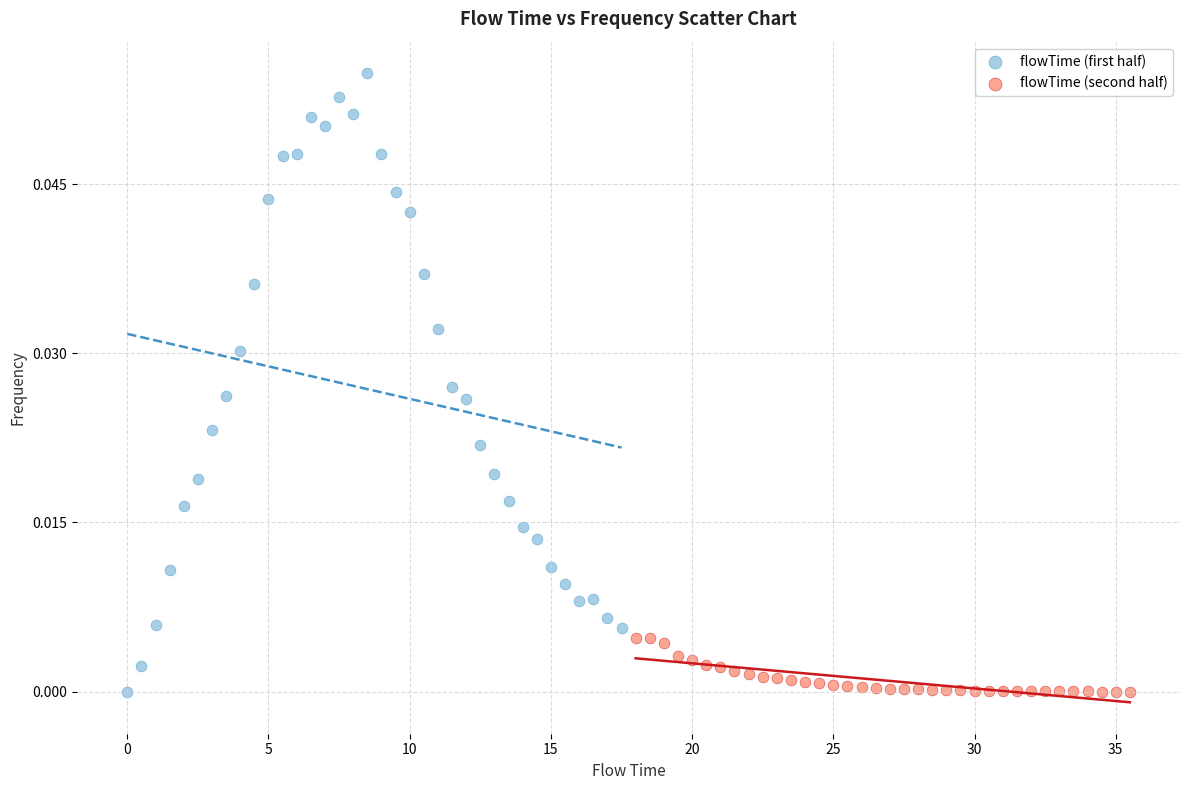

Which series contains the highest Y value?

flowTime (first half)